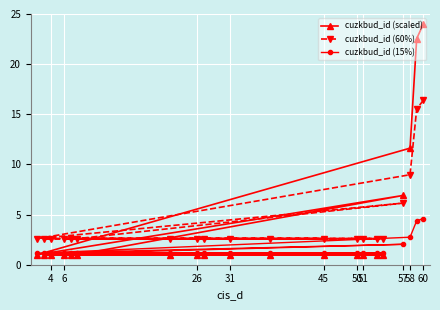

What is the lowest value of the cuzkbud_id (60%) series?

2.6